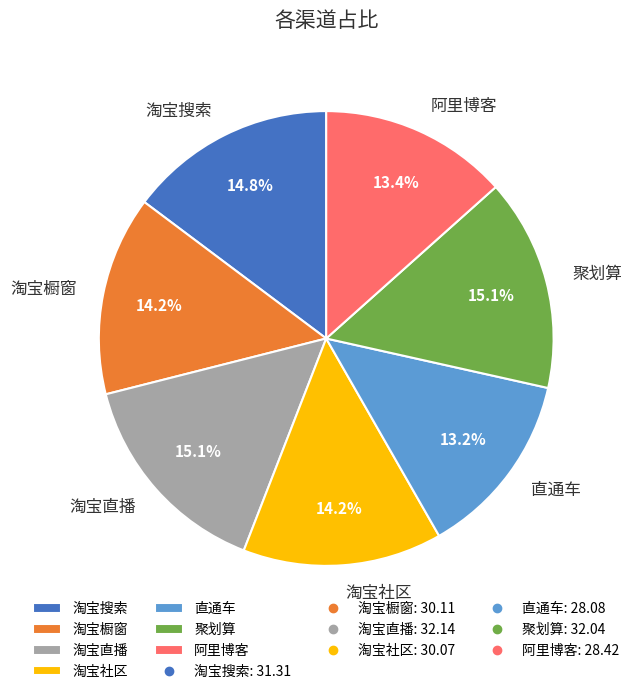

Is there a majority slice in this chart?

No